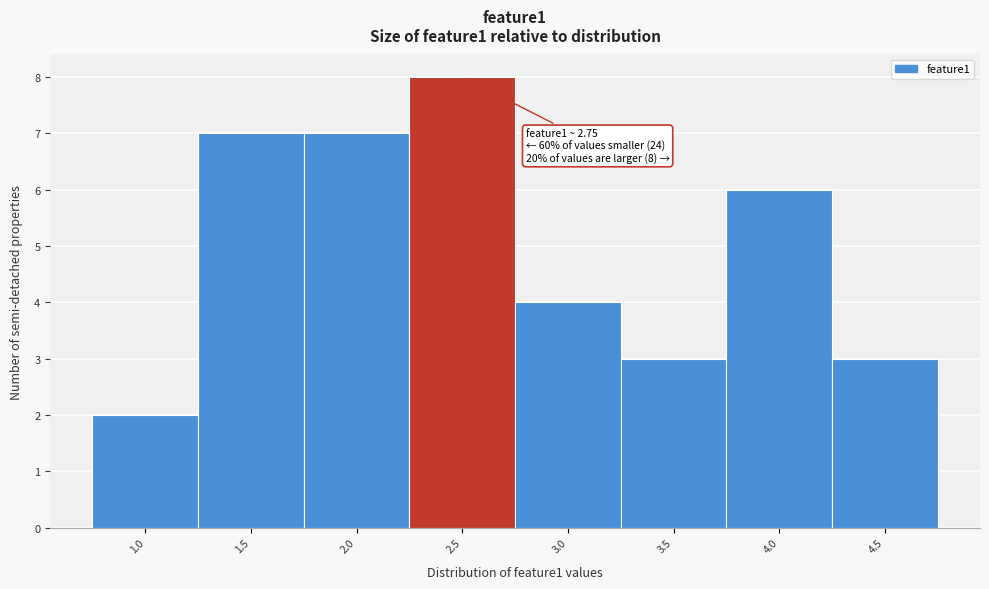

Reading left to right, what are all the values shown in this chart?

1.0=2	1.5=7	2.0=7	2.5=8	3.0=4	3.5=3	4.0=6	4.5=3